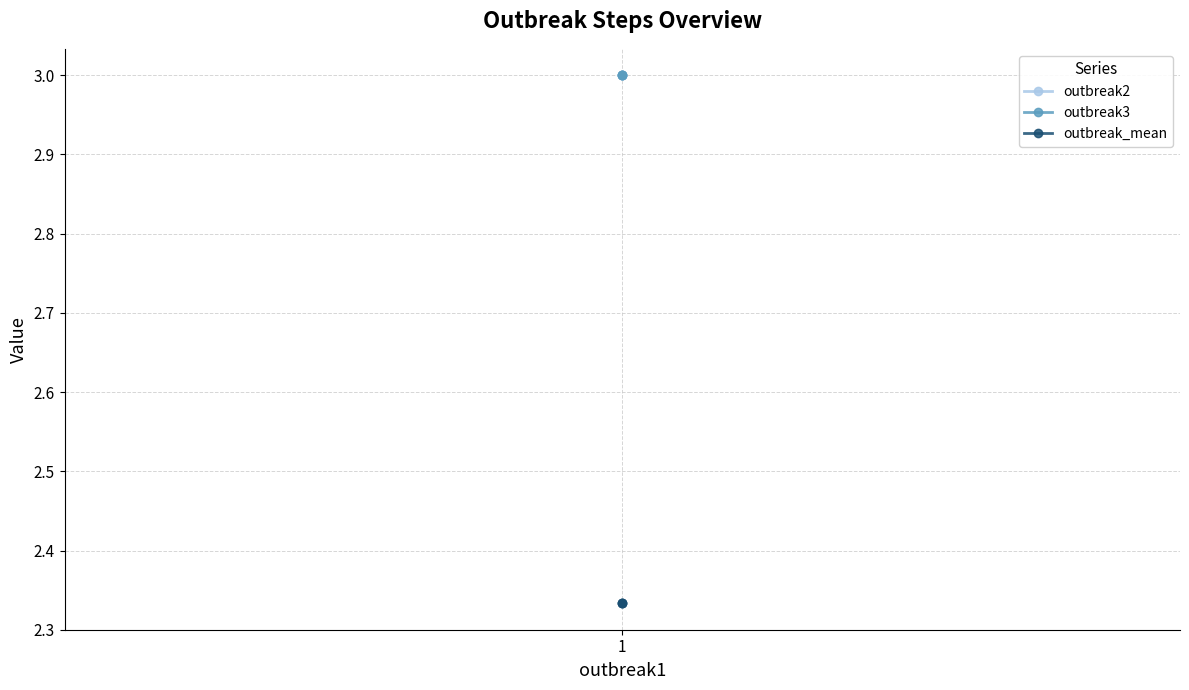

What are all the series names shown in the legend?

outbreak2, outbreak3, outbreak_mean